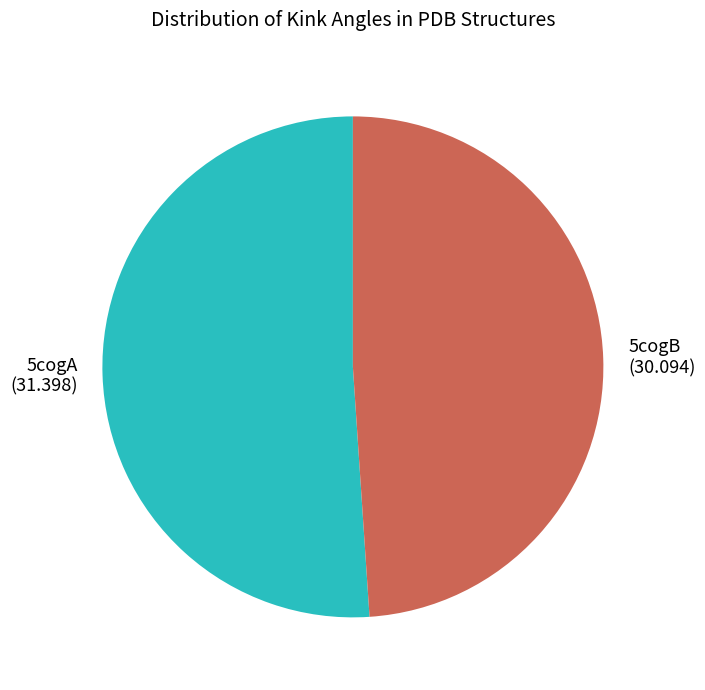

The 5cogB slice represents 38% of the pie. True or false?

False